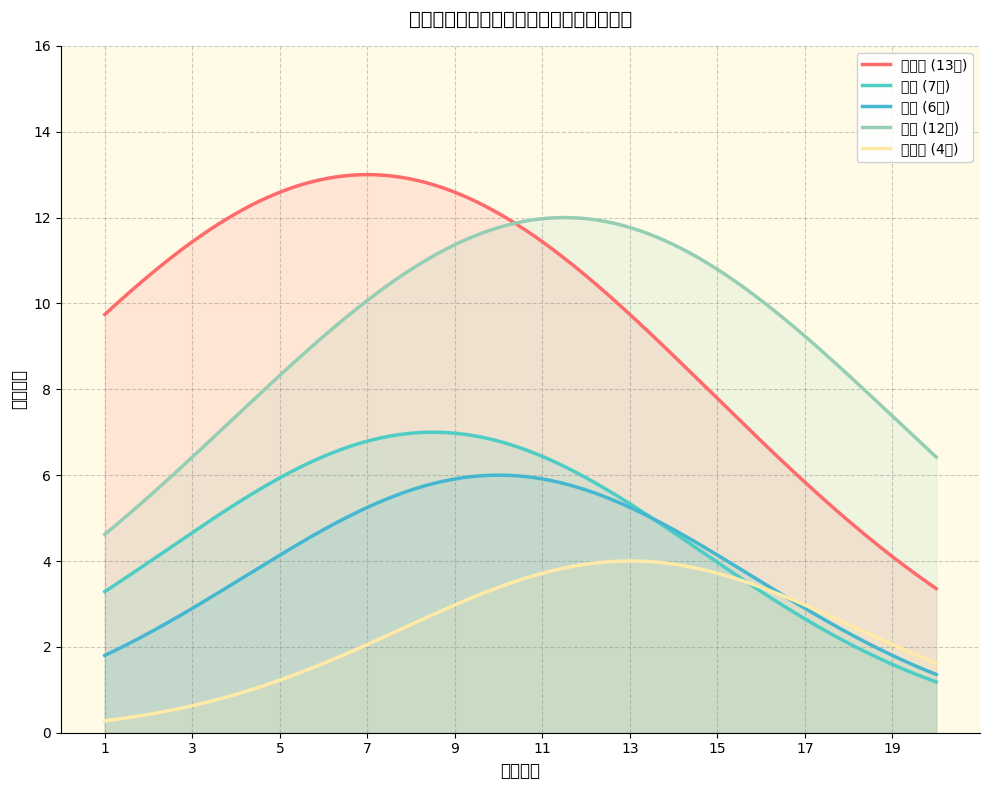

Which series ends up on top after the final intersection of 张策 and 常伟华?

张策